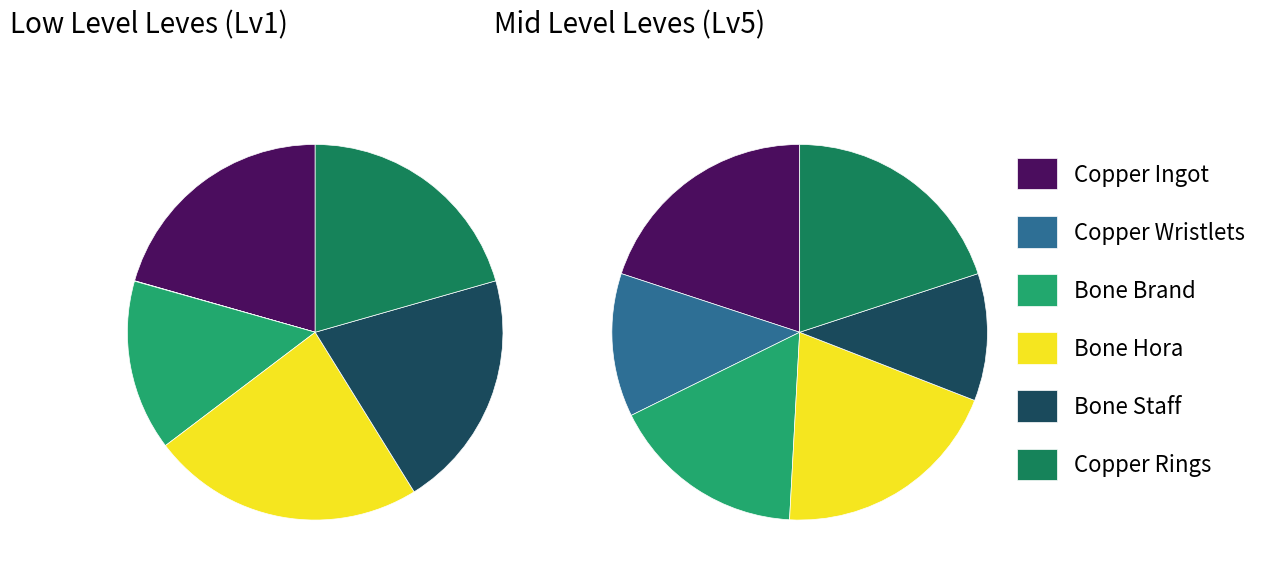

Is it true that Copper Ingot is 21% of the pie?

True